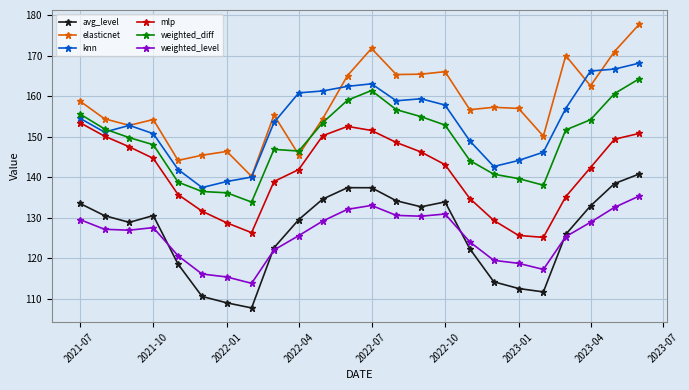

How many intersections are there between weighted_diff and elasticnet?

2